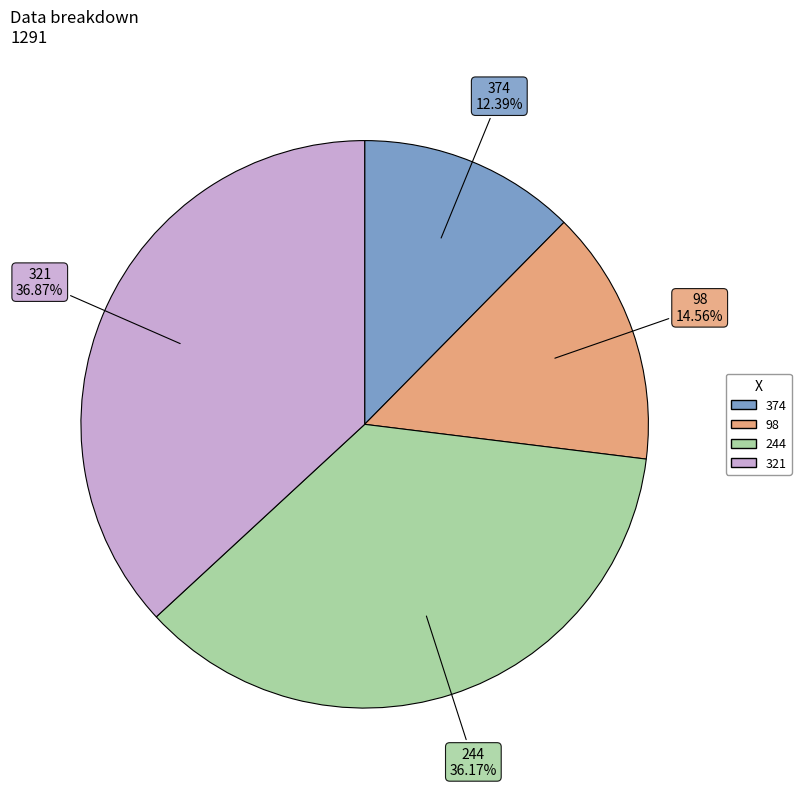

How many segments does this pie chart have?

4